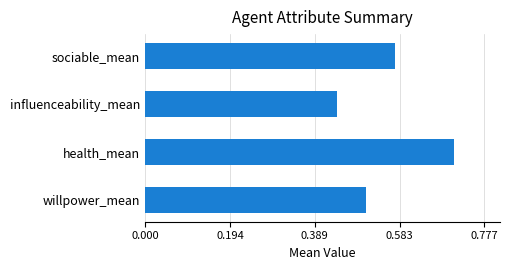

Is it true that the value at influenceability_mean is 0.8?

False